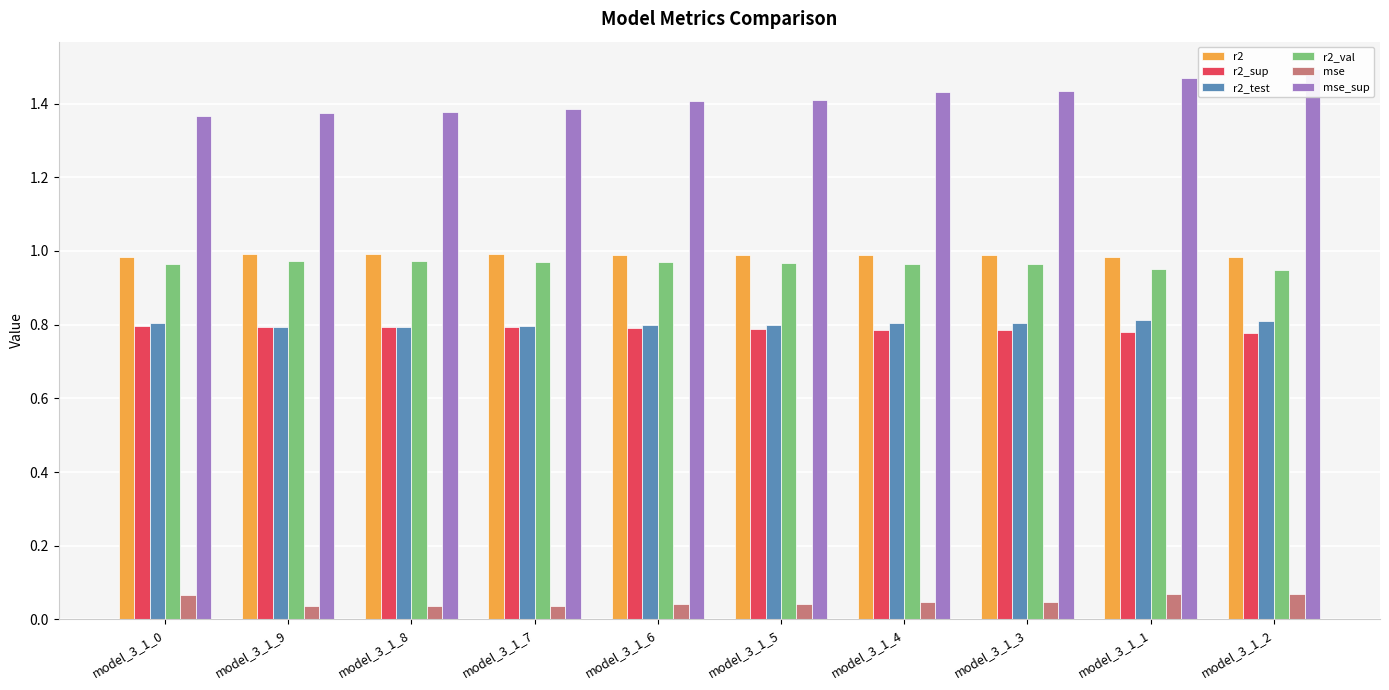

At which category does the chart reach its minimum across all series?

model_3_1_9